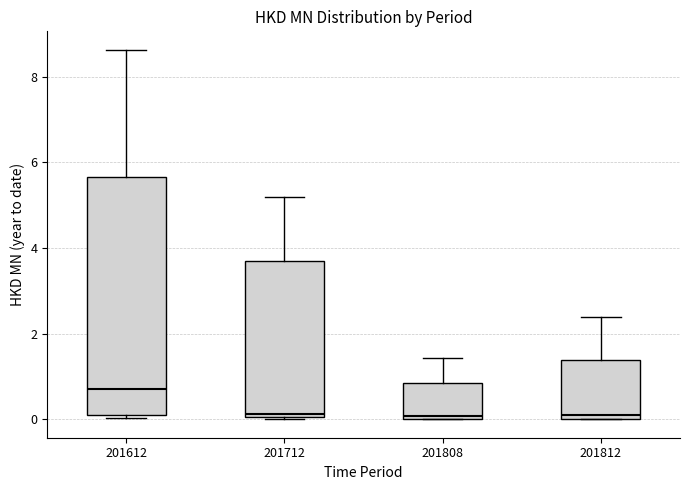

Where is the lower edge of the box at x = 201712 on the y-axis? The values are not printed on the chart, so give them approximately, as read against the axis.

0.0